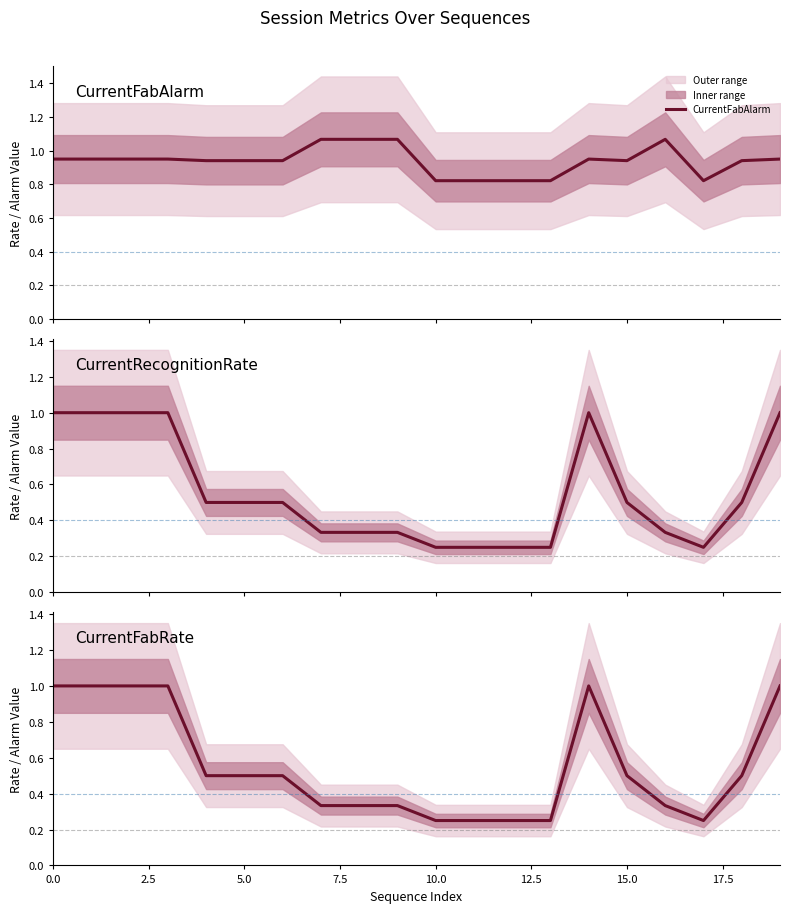

At which label is CurrentFabRate closest to 0?

10